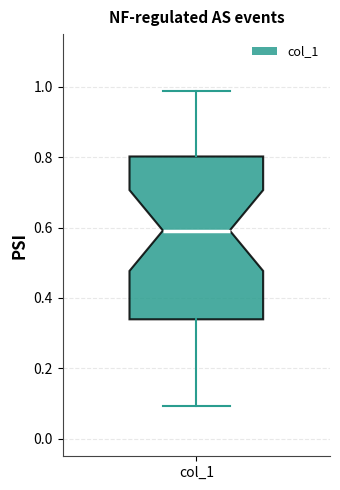

Read this box plot against the y-axis: the position of the median line, the range covered by the box, and the ends of both whiskers. The values are not printed on the chart, so give them approximately, as read against the axis.

median 0.60, box 0.34 to 0.80, whiskers 0.10 to 0.98